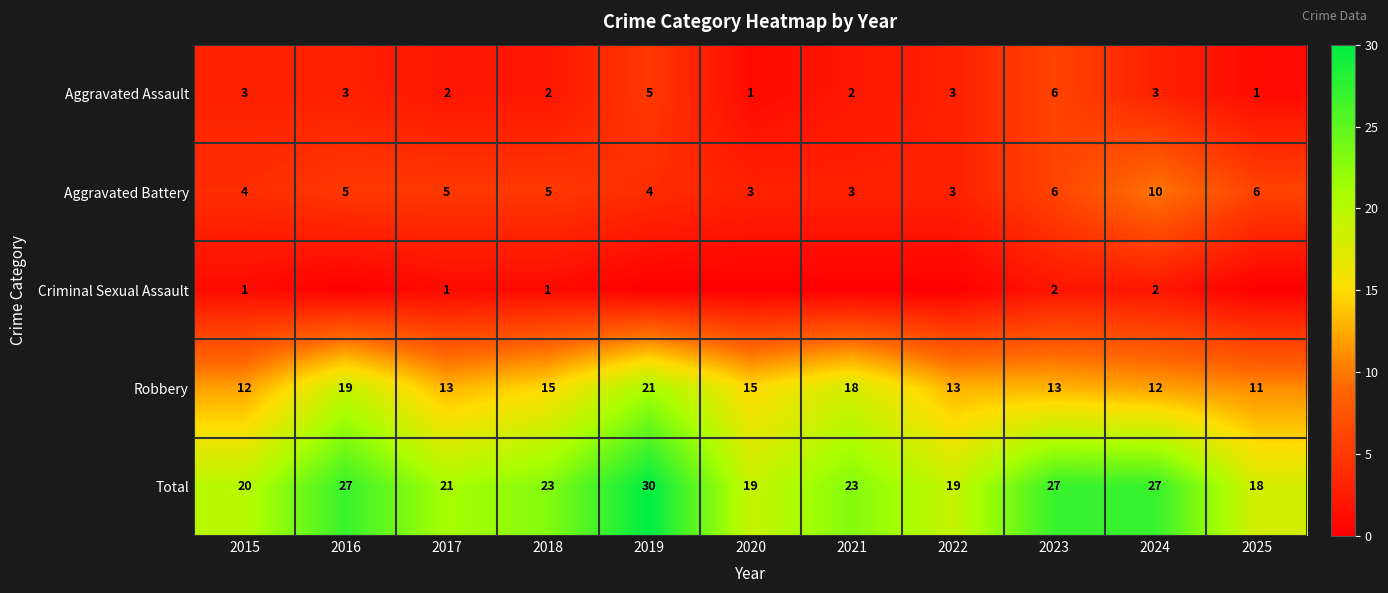

What is the spread (max minus min) of values at 2021?

23